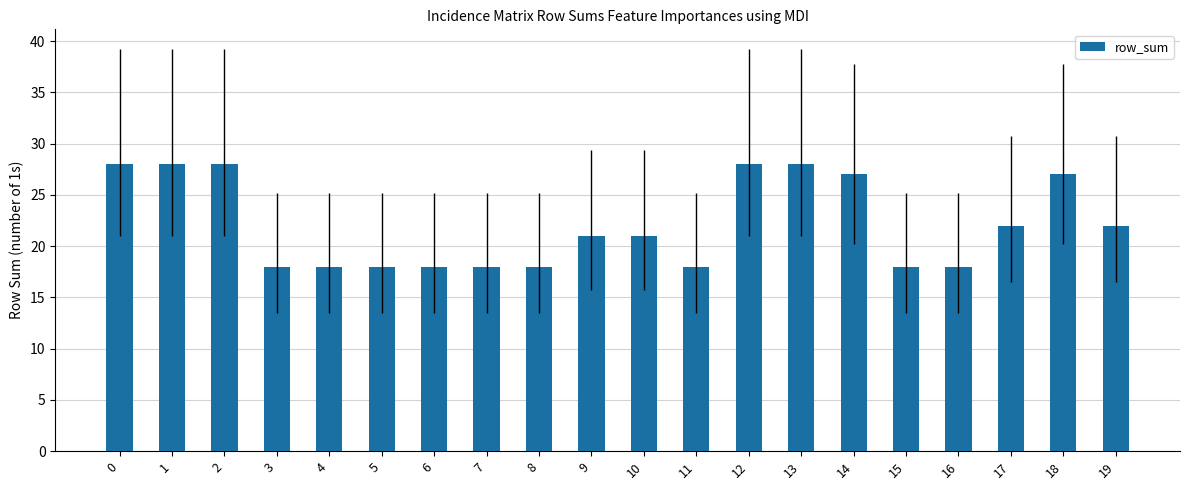

List the labels in order of value, largest first.

0, 1, 2, 12, 13, 14, 18, 17, 19, 9, 10, 3, 4, 5, 6, 7, 8, 11, 15, 16